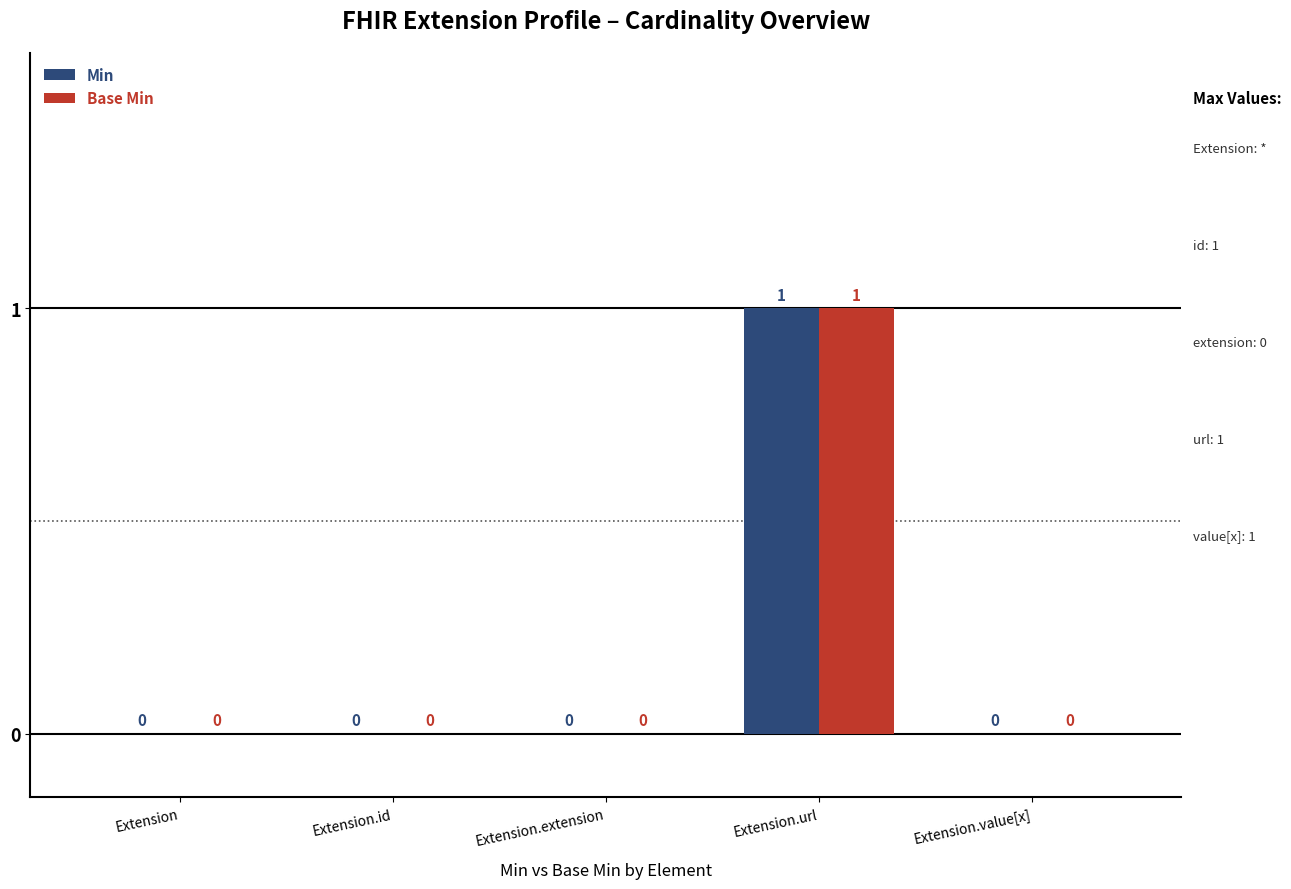

The value of Min at Extension.extension is -1. True or false?

False